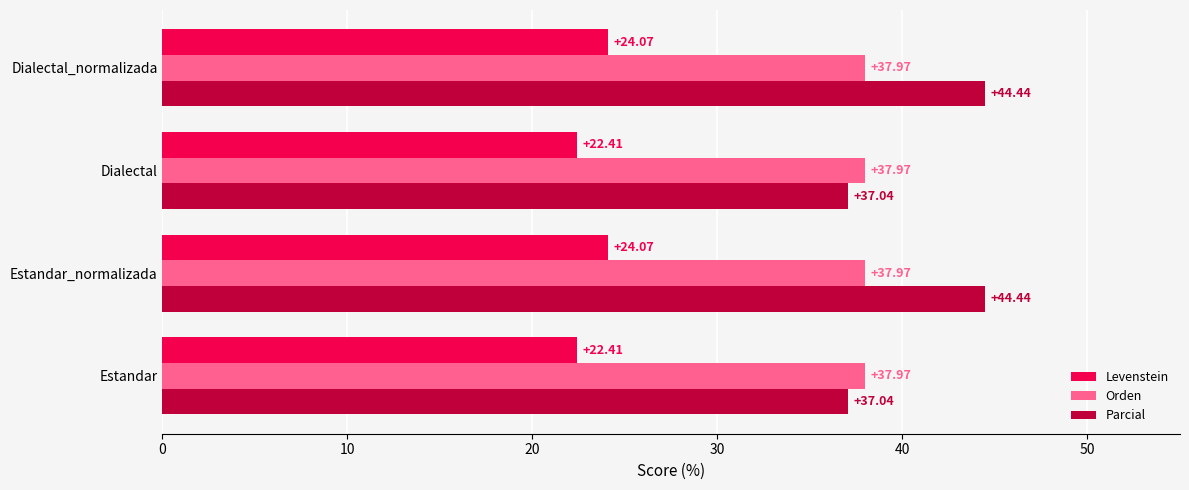

Is the value of Levenstein at Estandar_normalizada greater than the value of Orden at Dialectal?

No